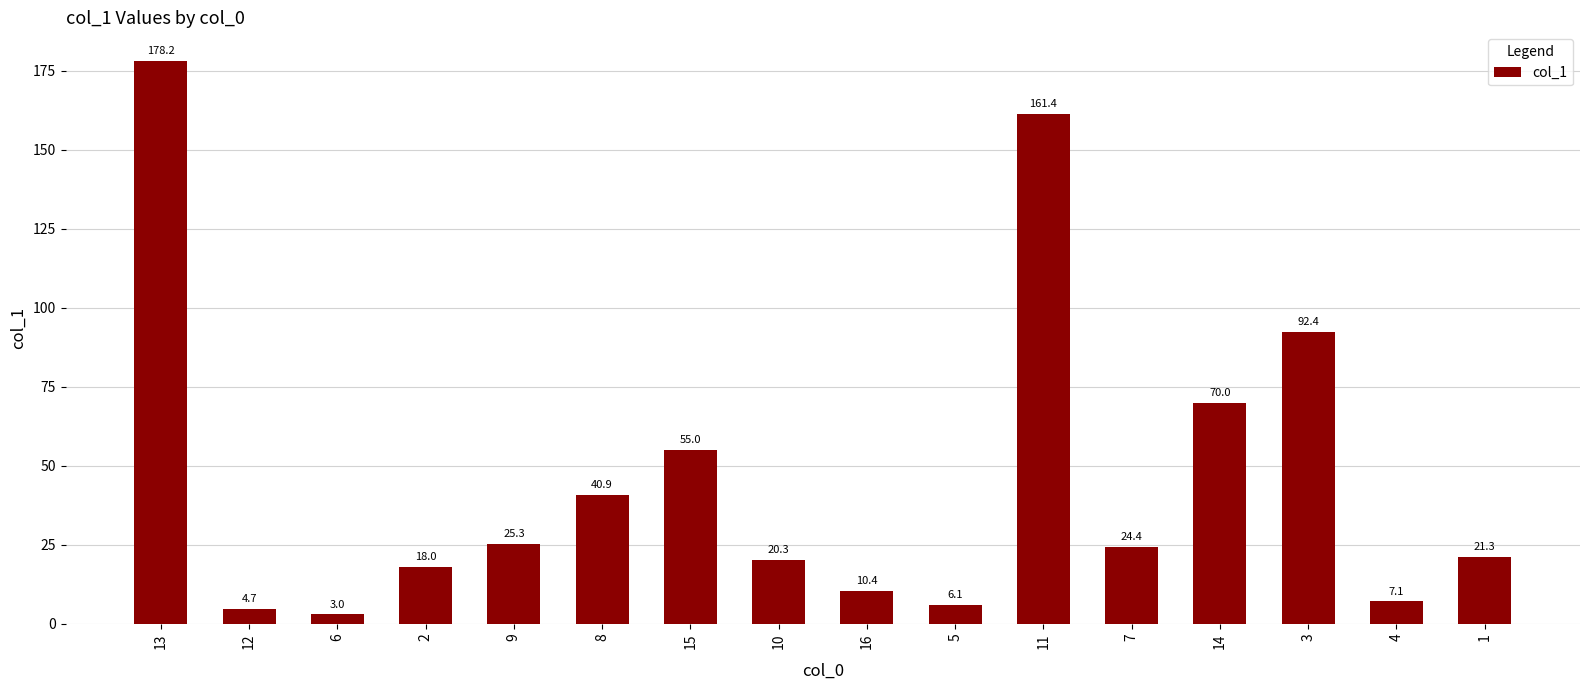

At which label does the data first exceed 24?

13